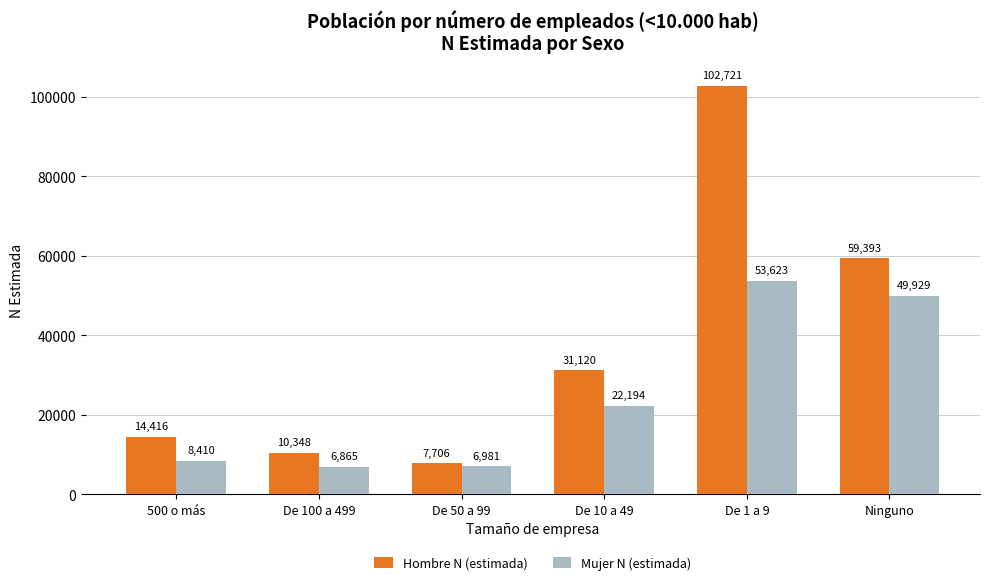

True or false: Hombre N (estimada) has a value of 1677 at De 50 a 99.

False